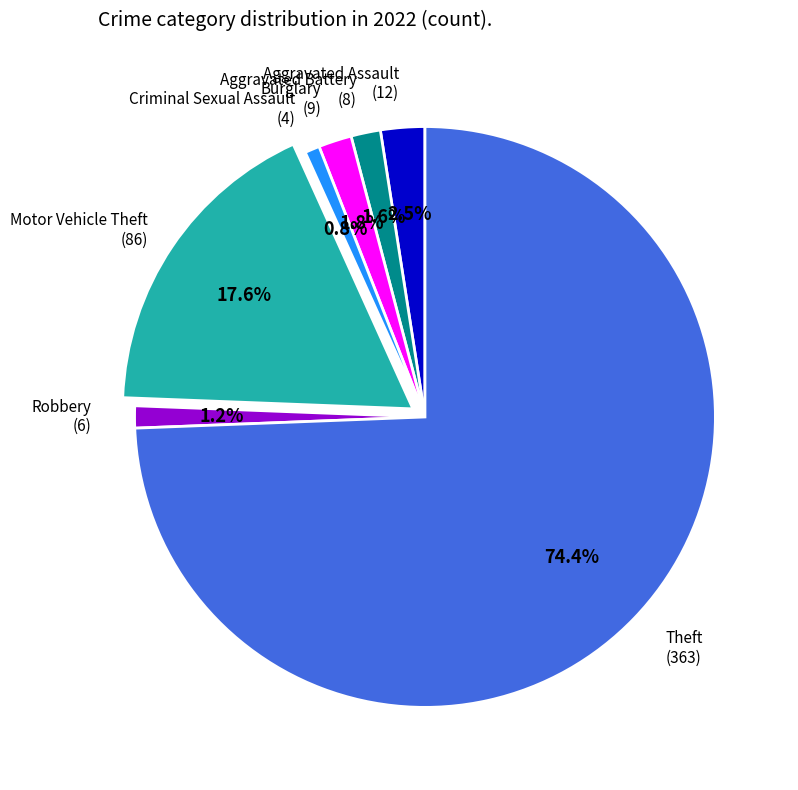

Does any single category account for the majority?

Yes